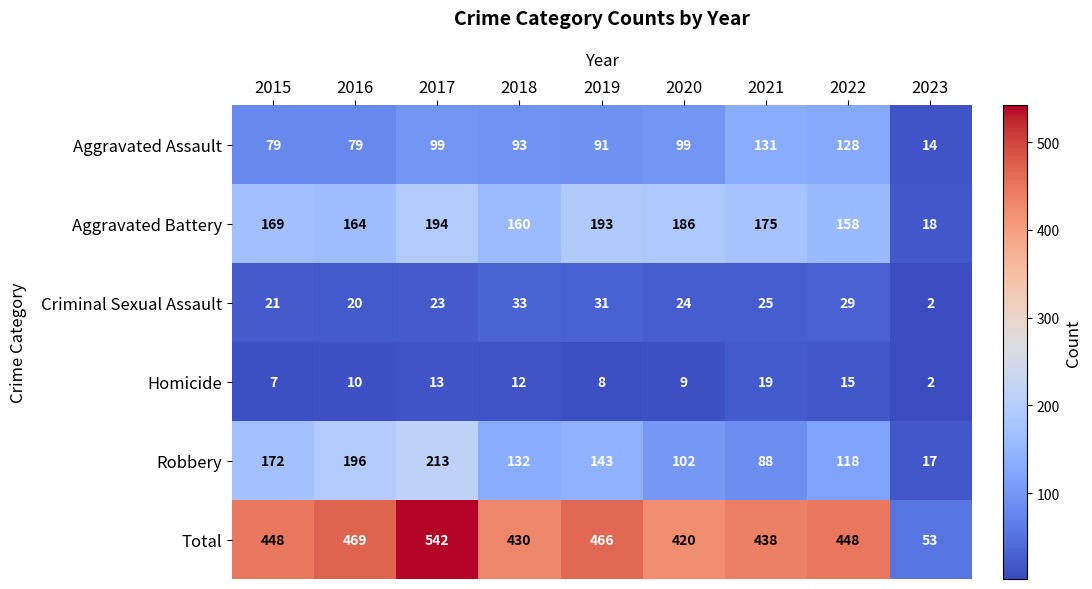

True or false: Criminal Sexual Assault has a value of 23 at 2017.

True